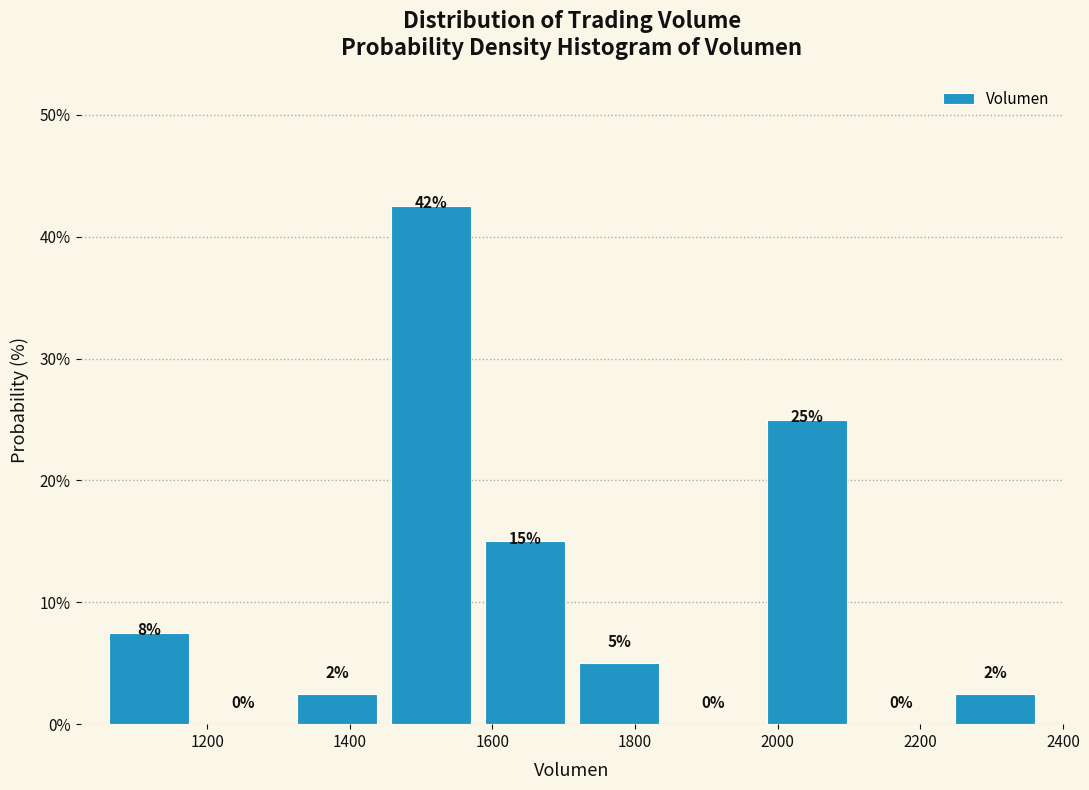

Which range on the x-axis has the tallest bar?

1460 to 1580